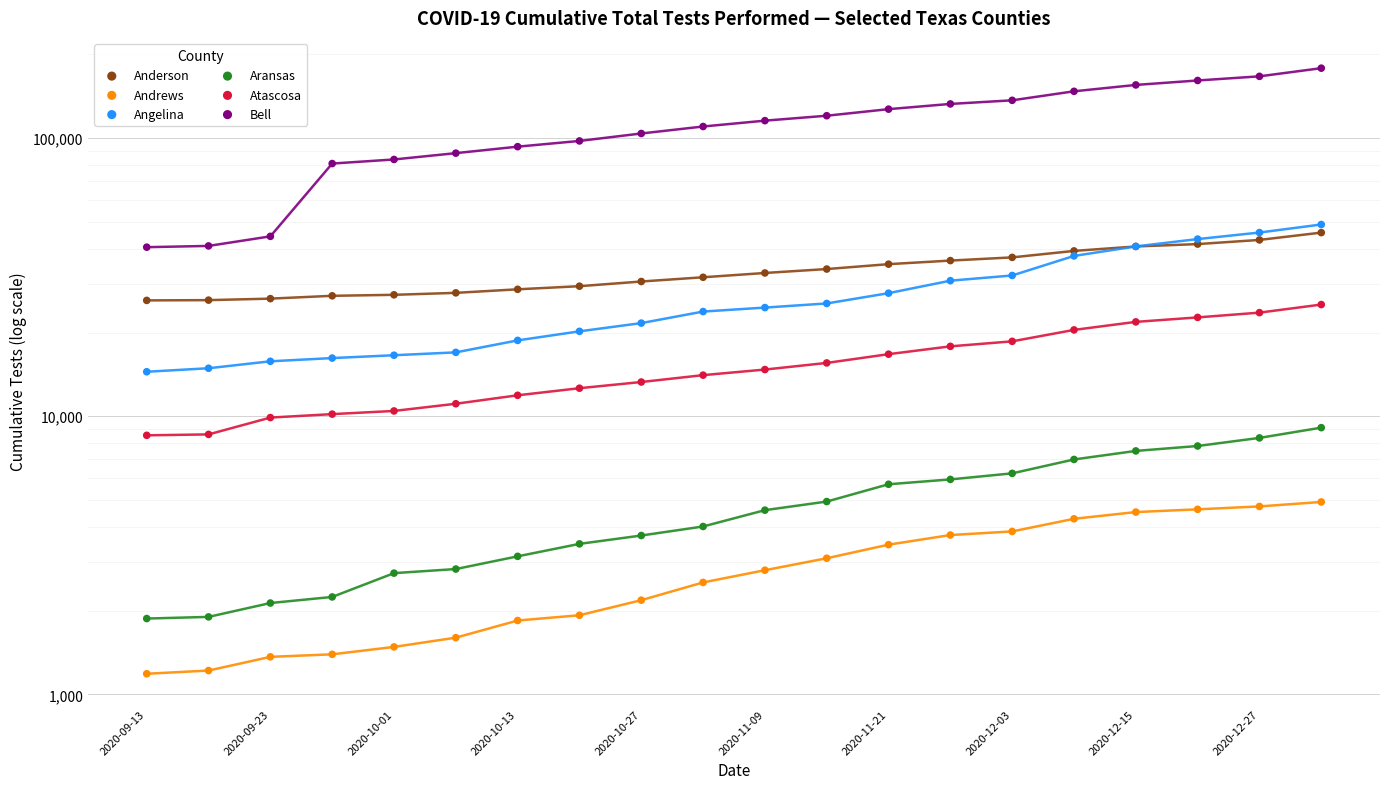

What is the total value across all series at 13?

227215